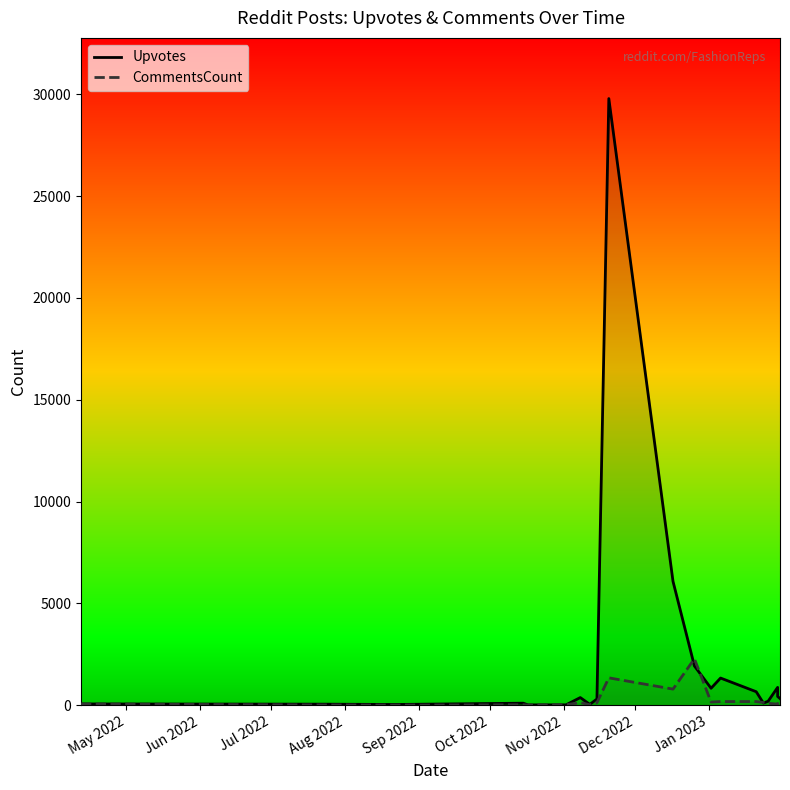

Which series ends up on top after the final intersection of Upvotes and CommentsCount?

Upvotes